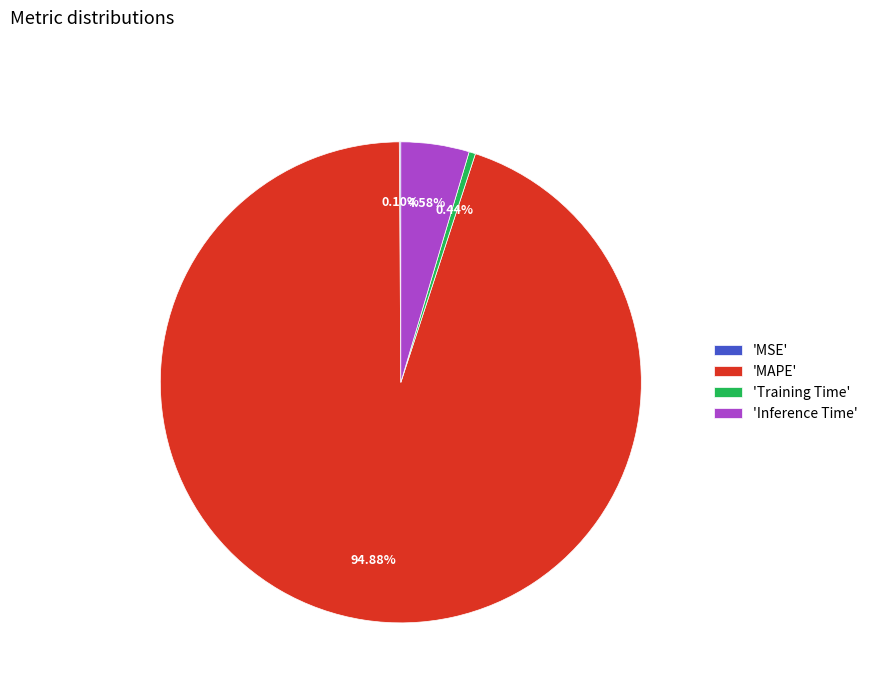

Between 'Training Time' and 'MAPE', which is larger?

'MAPE'